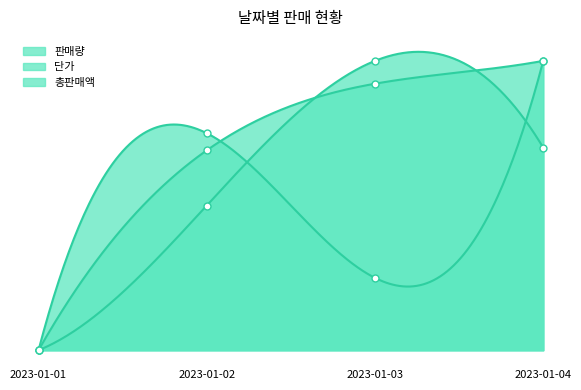

Rank the series at 2023-01-04 from lowest to highest value.

판매량, 단가, 총판매액